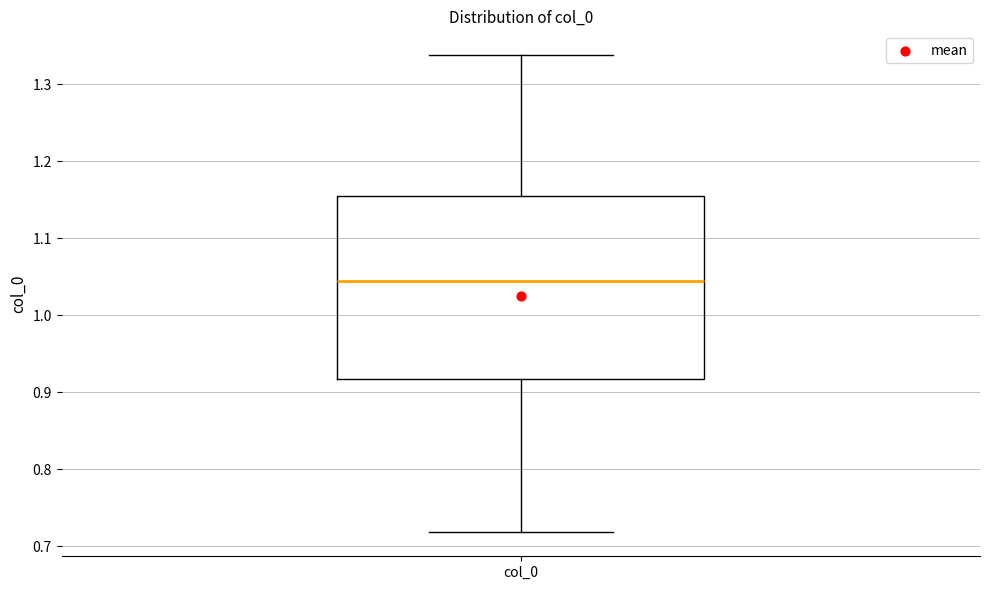

Where does the median line of the box for col_0 sit on the y-axis? The values are not printed on the chart, so give them approximately, as read against the axis.

1.04